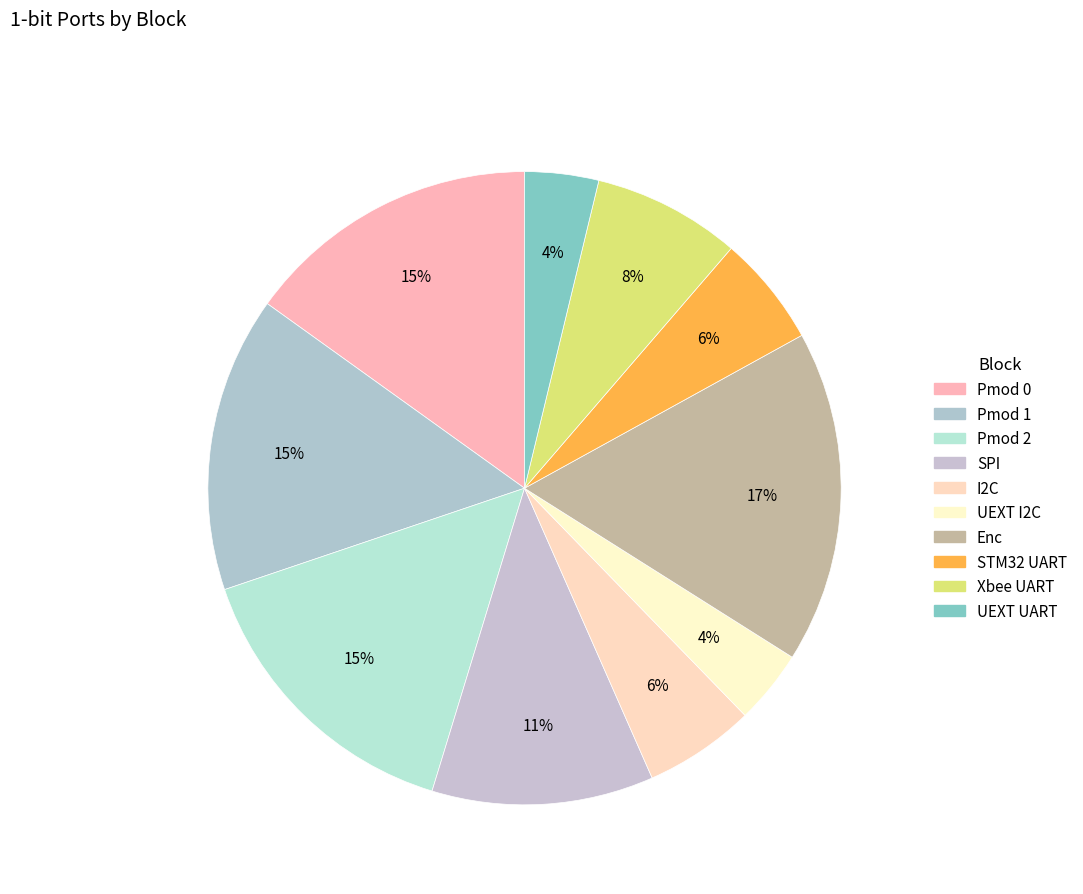

How many slices are in this pie chart?

10